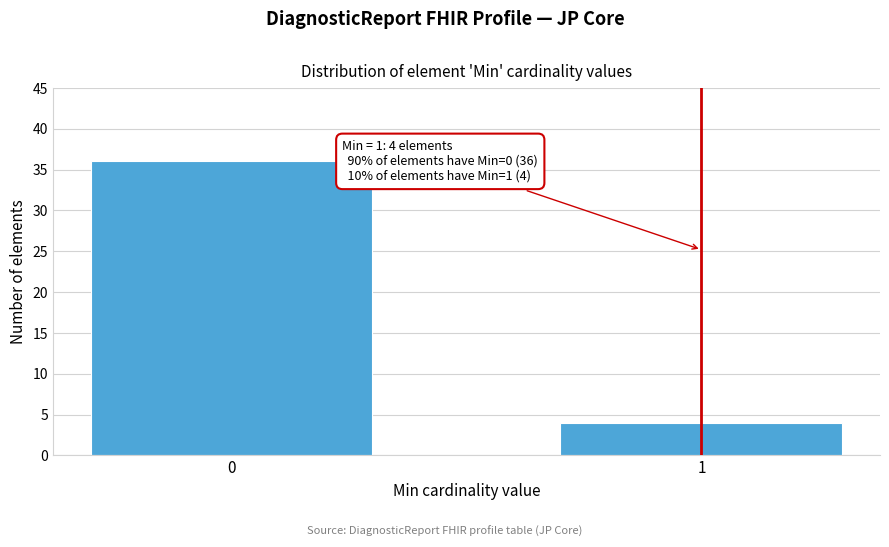

Reading right to left, list all the values displayed in this chart.

1=4	0=36